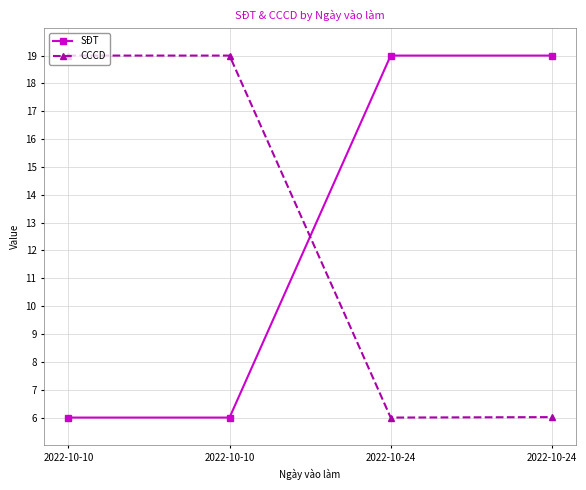

Is this an area chart (filled region under the line)?

No